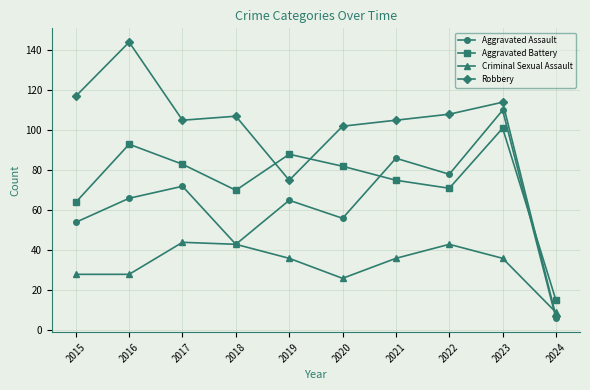

Rank the series by their maximum value, from highest to lowest.

Robbery, Aggravated Assault, Aggravated Battery, Criminal Sexual Assault